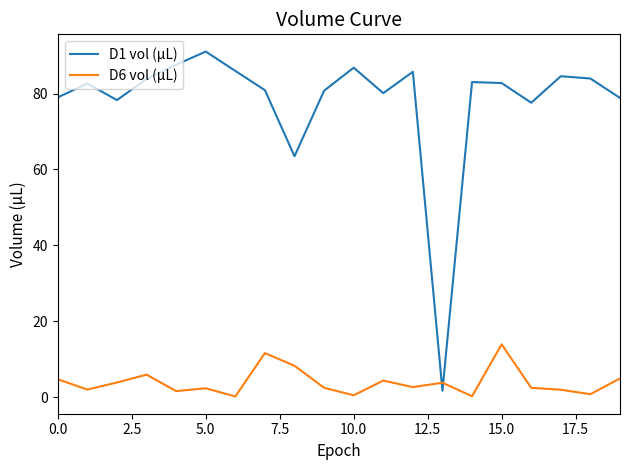

Which series has the largest total across all categories?

D1 vol (µL)